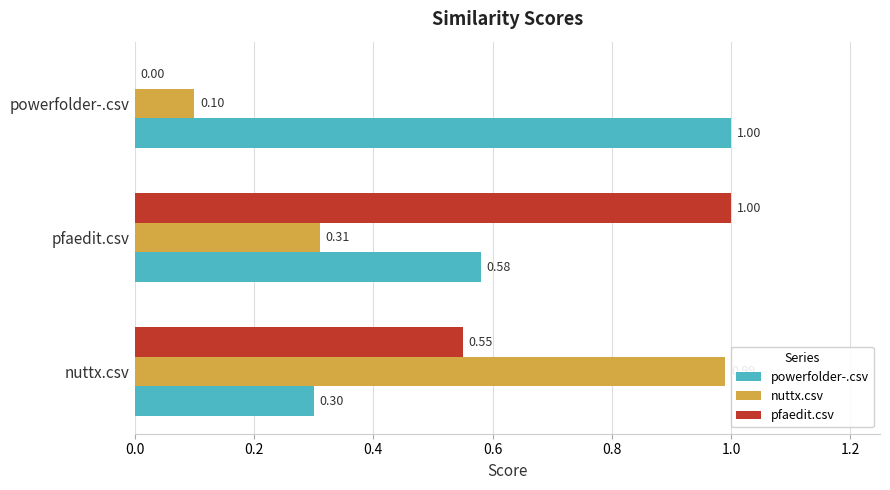

At which label does nuttx.csv reach its peak?

nuttx.csv